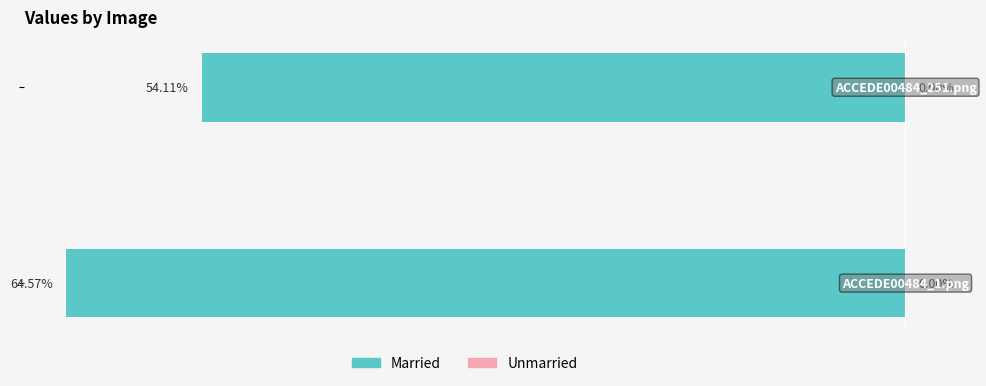

Are the bars horizontal?

Yes